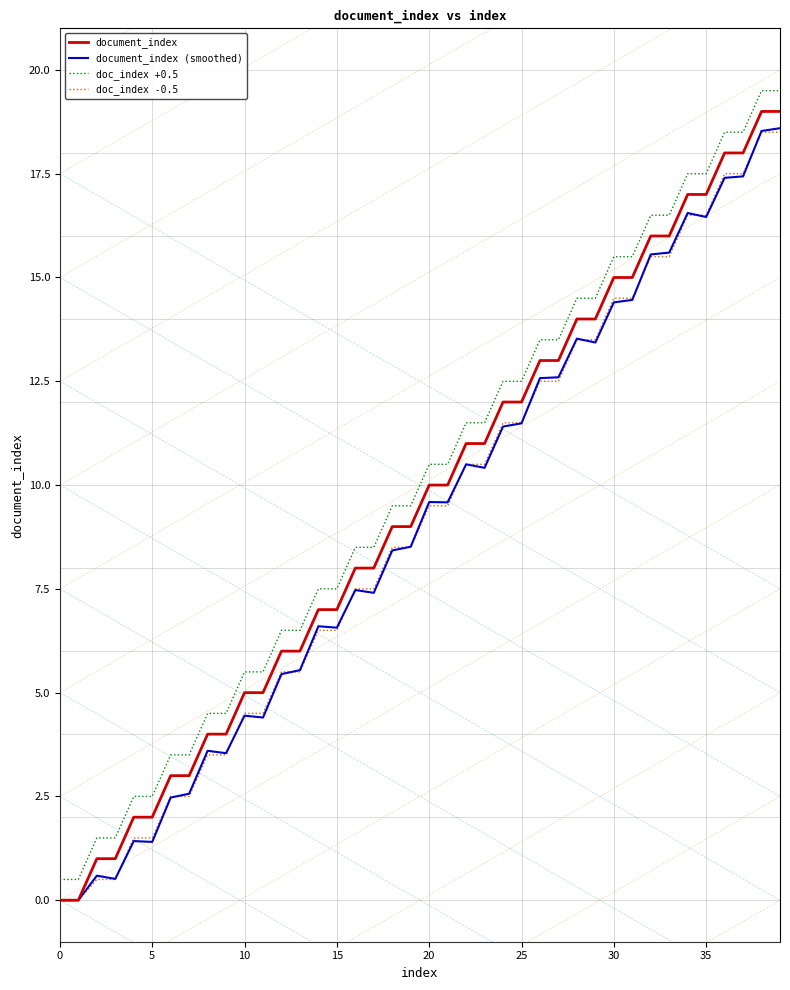

True or false: doc_index -0.5 and doc_index +0.5 cross at least once.

False